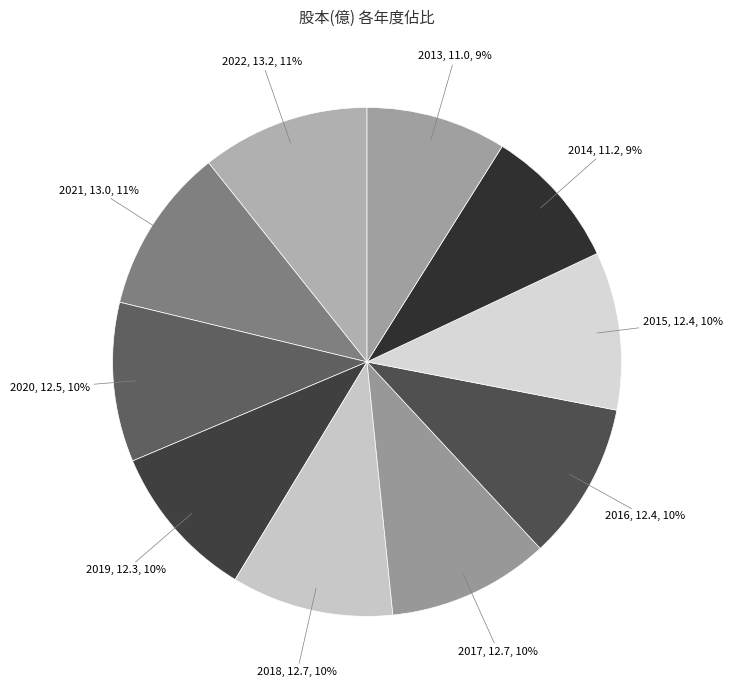

How many segments does this pie chart have?

10